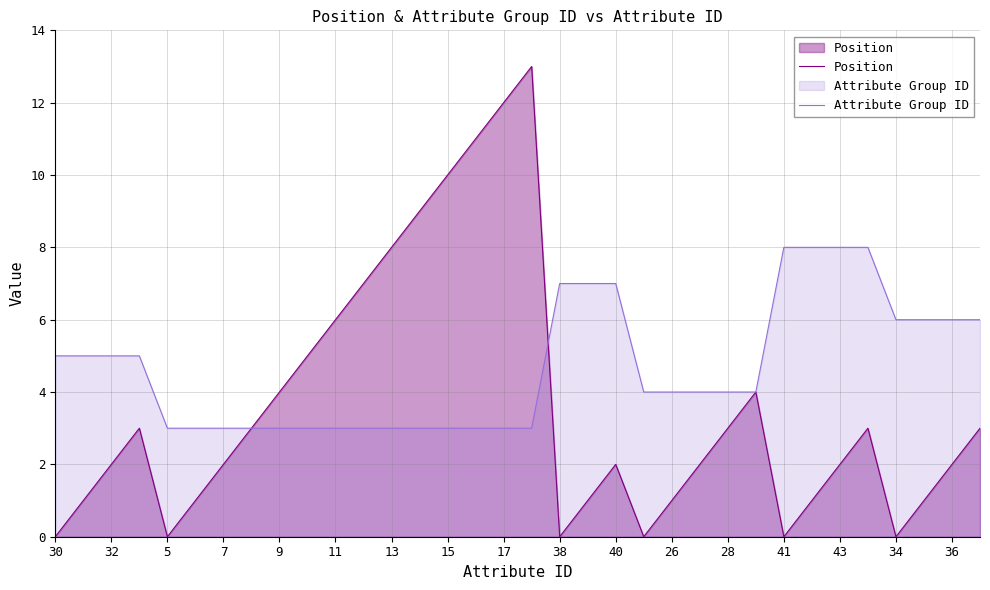

In Position, how many points are lower than both neighbors (excluding endpoints)?

5